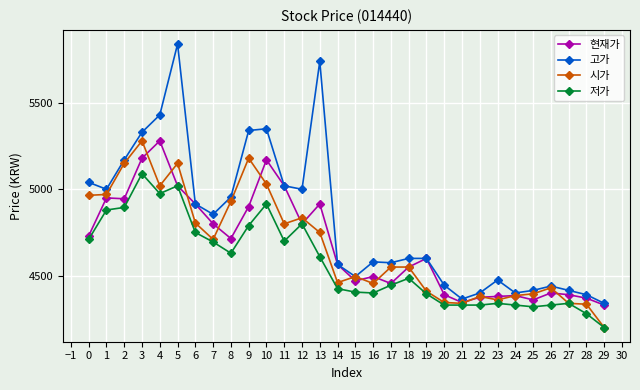

Which series has the largest total across all categories?

고가